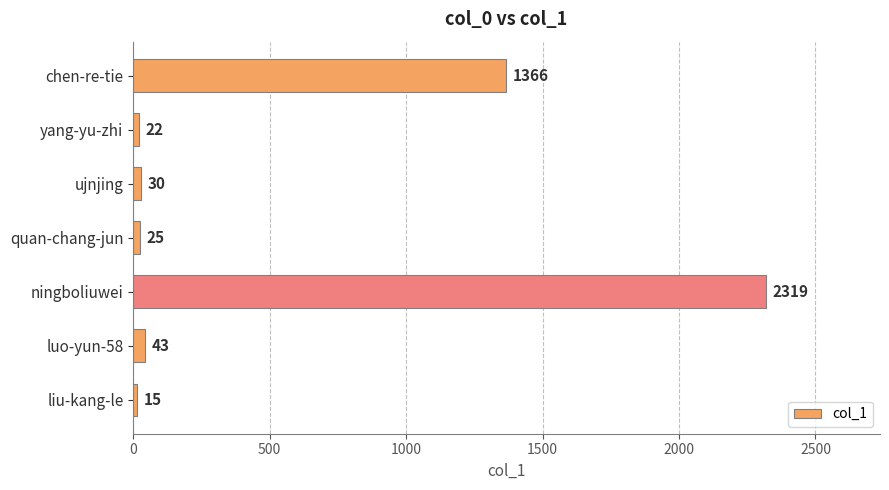

What is the value of the 6th bar from the top?

43